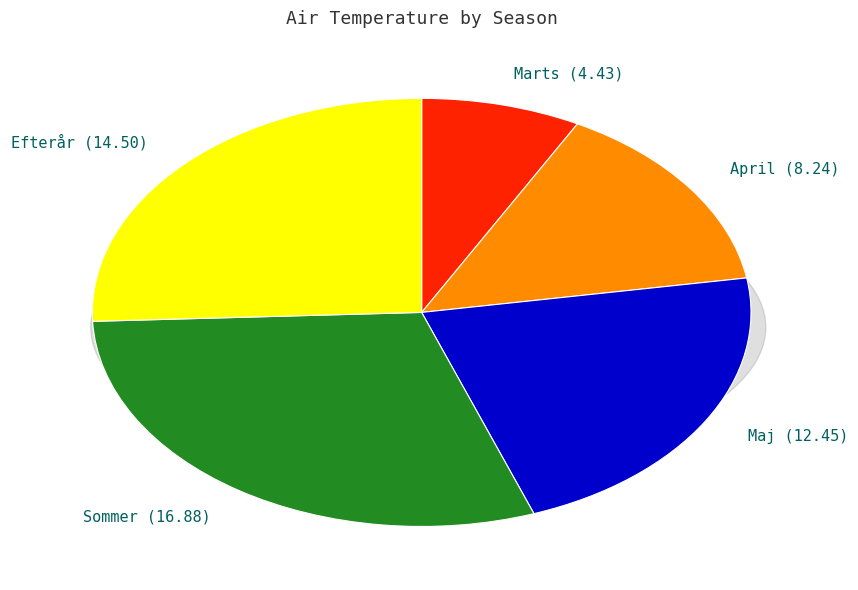

Which slice is the largest?

Sommer